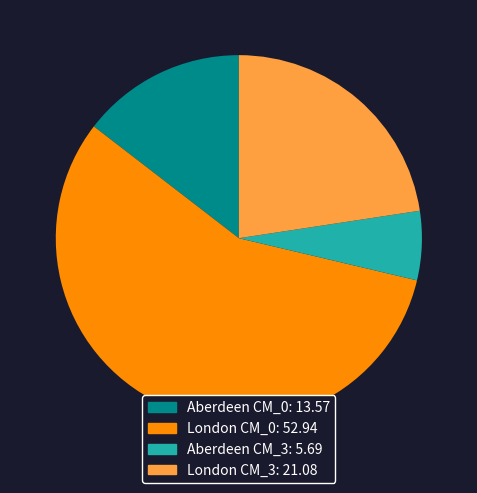

Rank the categories by value from lowest to highest.

Aberdeen CM_3, Aberdeen CM_0, London CM_3, London CM_0